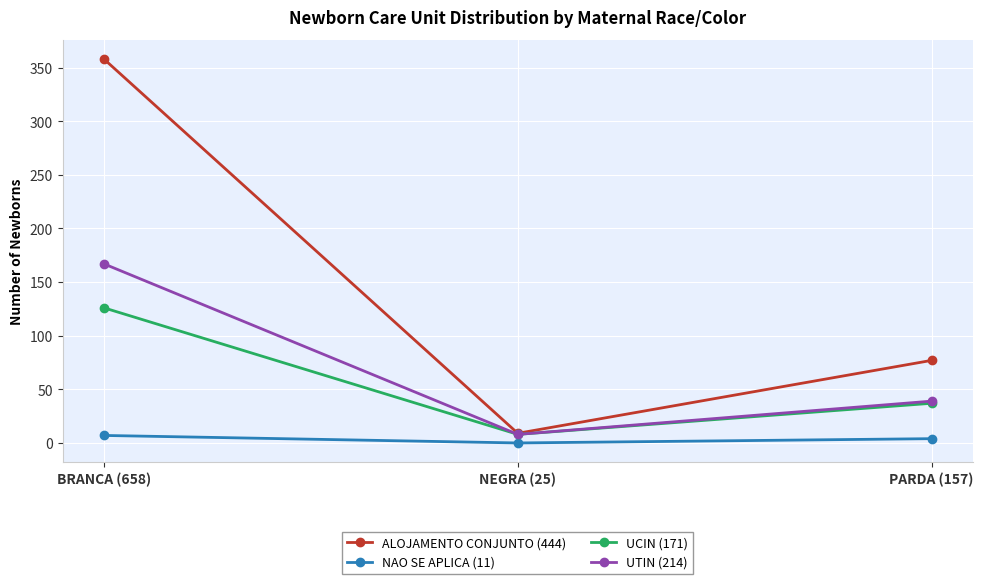

What are all the series names shown in the legend?

ALOJAMENTO CONJUNTO (444), NAO SE APLICA (11), UCIN (171), UTIN (214)